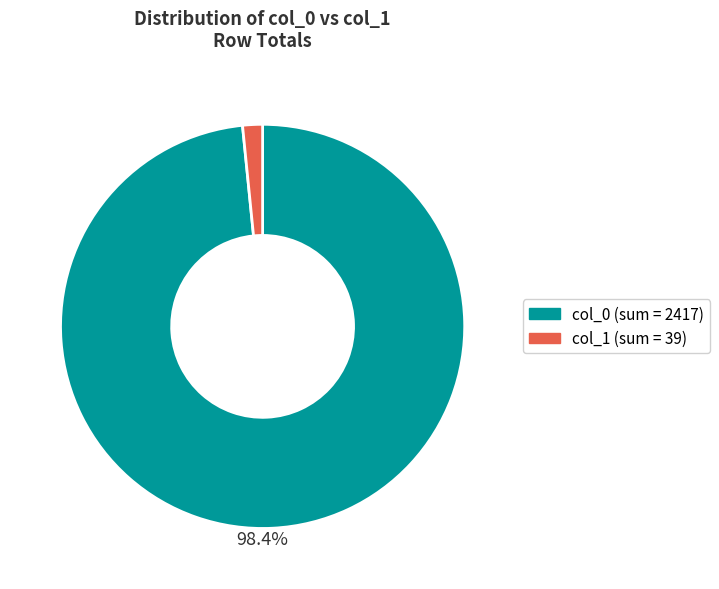

To the nearest percent, what is the average slice percentage?

50%